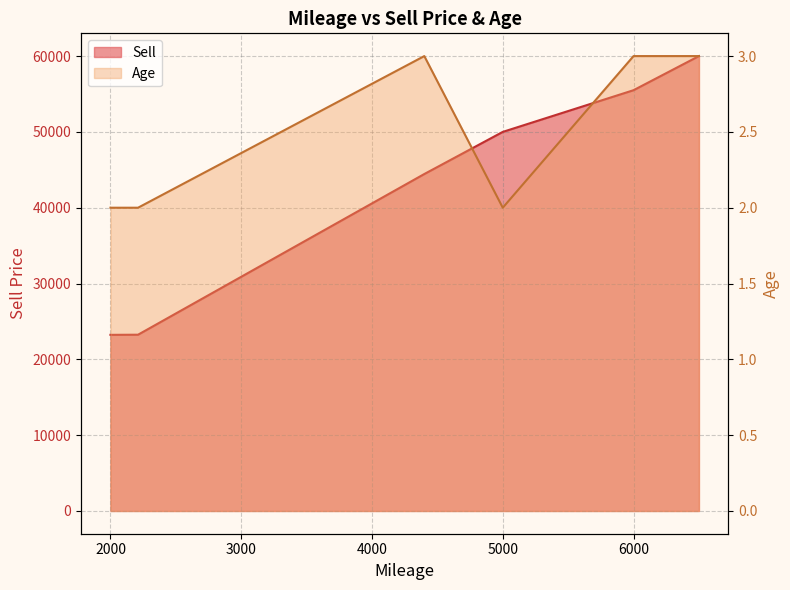

At which label is Age closest to 2?

2000